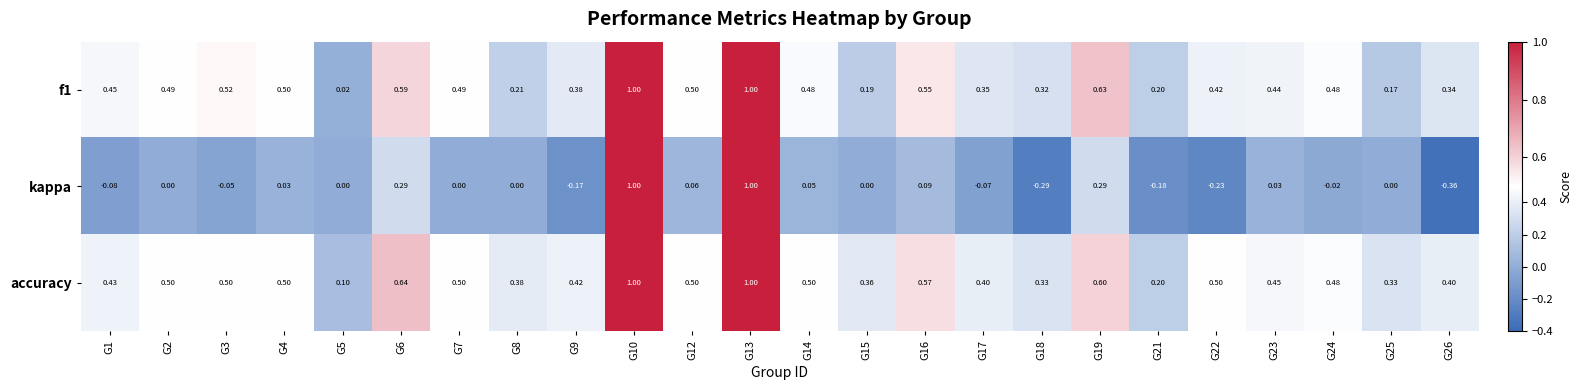

Which category has the lowest value across all series?

G26